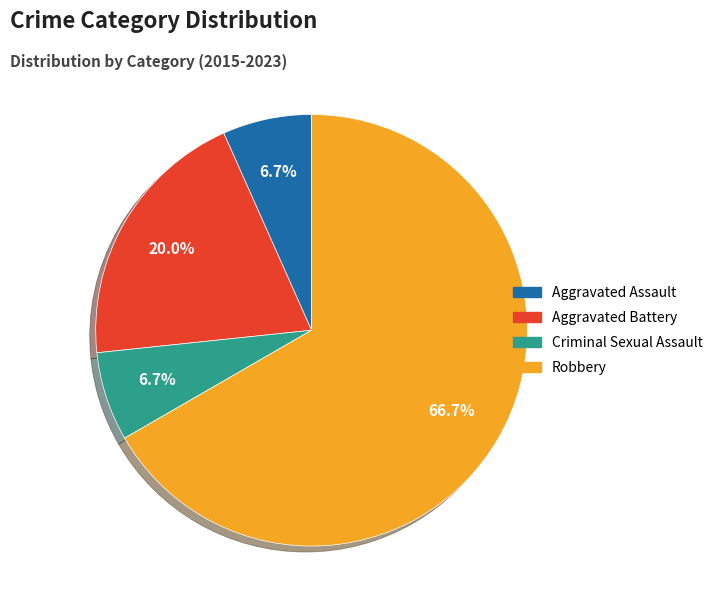

What is the total percentage of Aggravated Battery and Criminal Sexual Assault?

26.7%